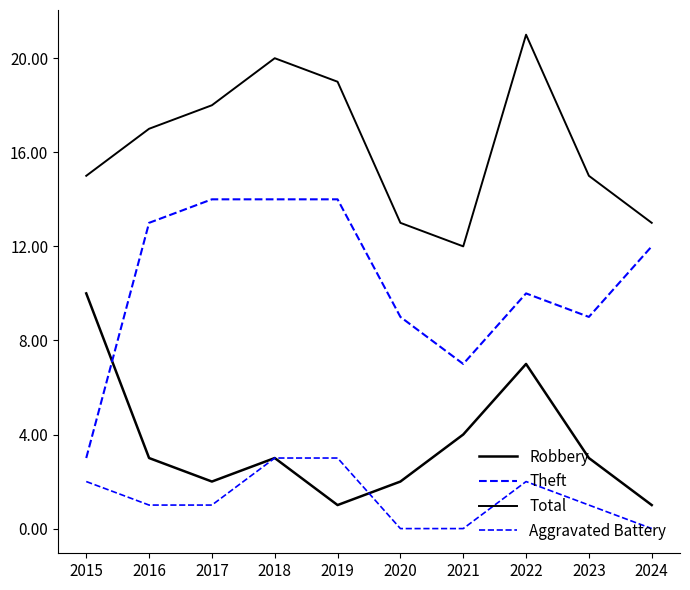

True or false: Aggravated Battery has more than 0 points higher than both neighbors.

True